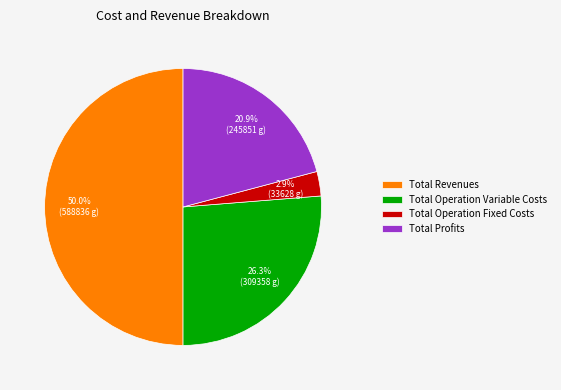

Between Total Operation Fixed Costs and Total Revenues, which is larger?

Total Revenues